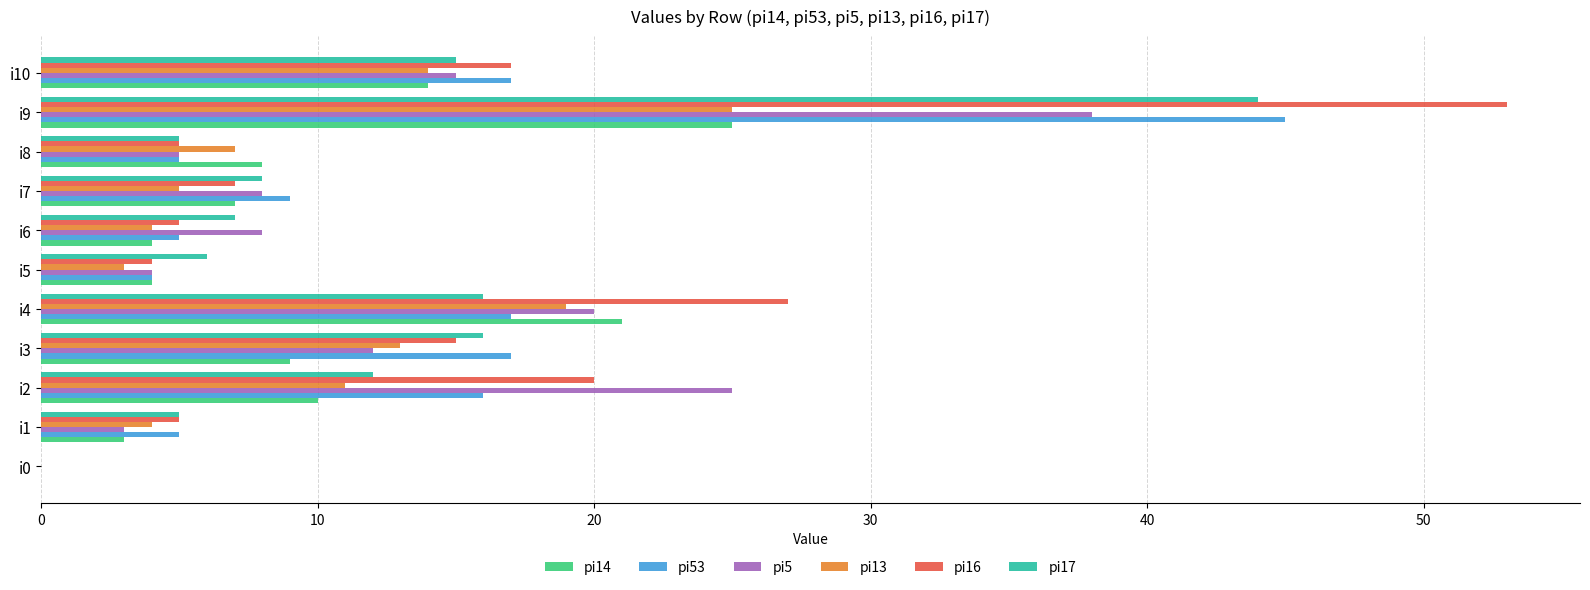

What is the maximum value for pi16?

53